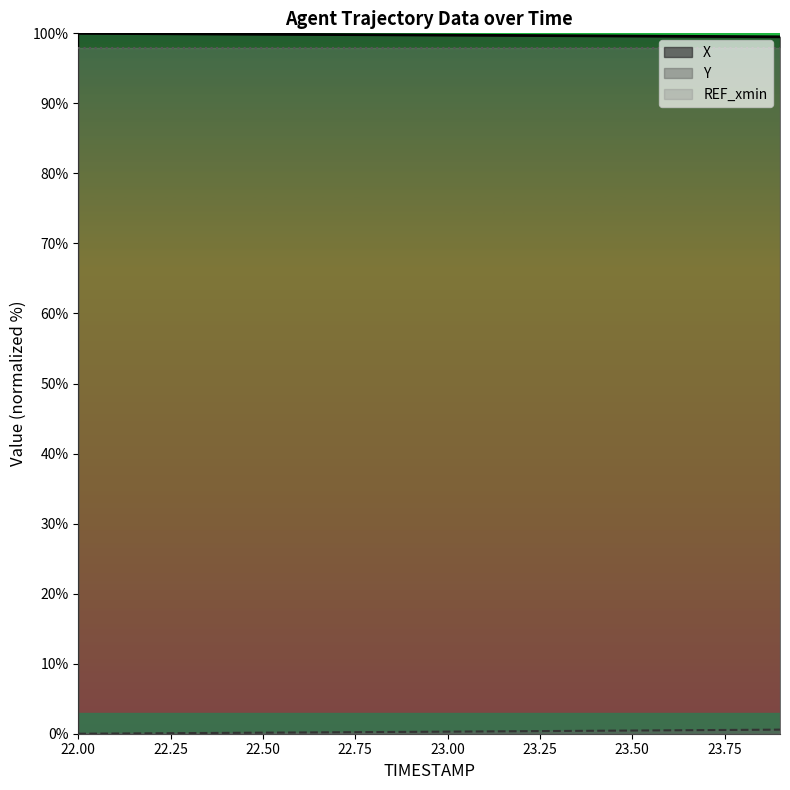

At which category does the chart reach its peak across all series?

22.0